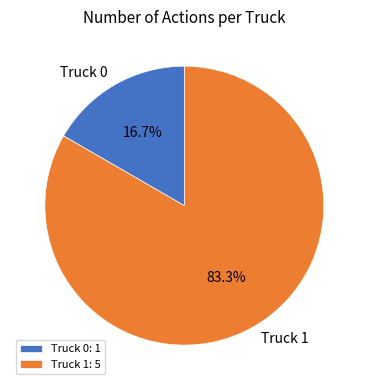

What is the largest slice in the pie chart?

Truck 1